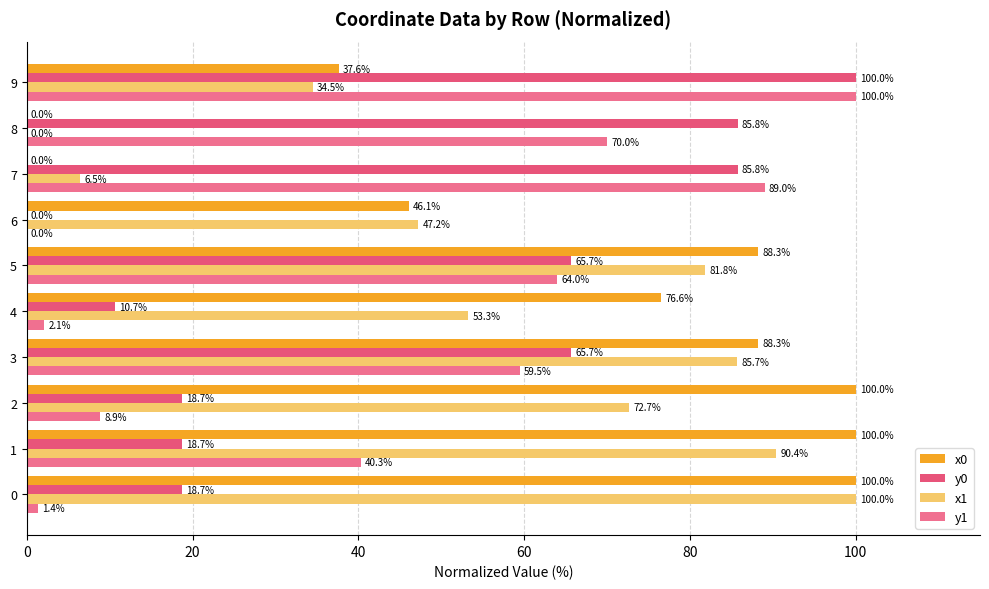

How many categories are shown in the chart?

10